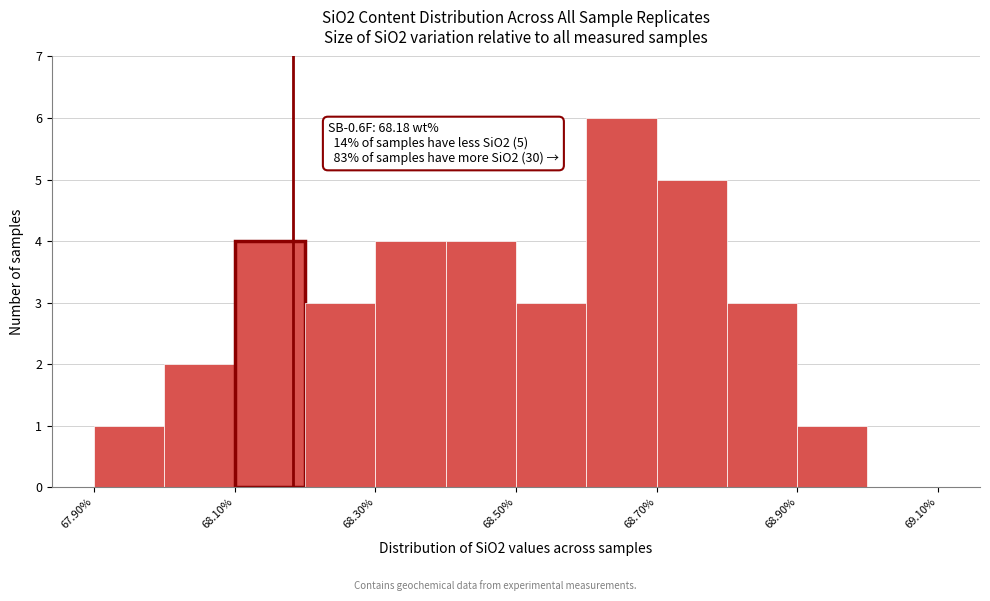

Over which range of the x-axis is the bar tallest?

68.6 to 68.7